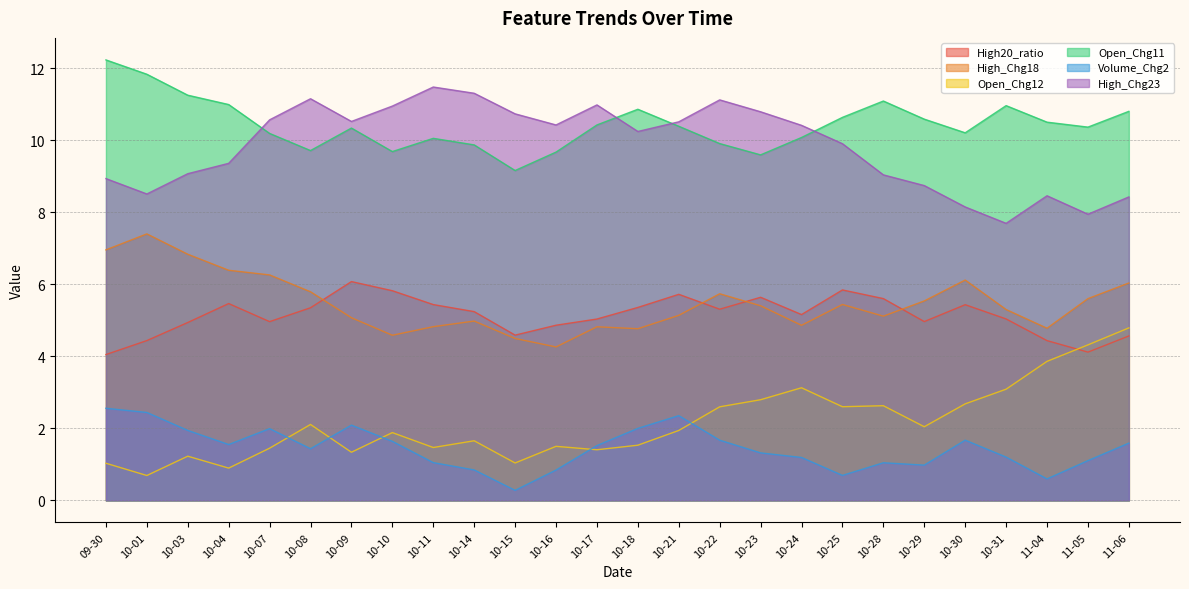

Which series has the largest range (max minus min)?

Open_Chg12